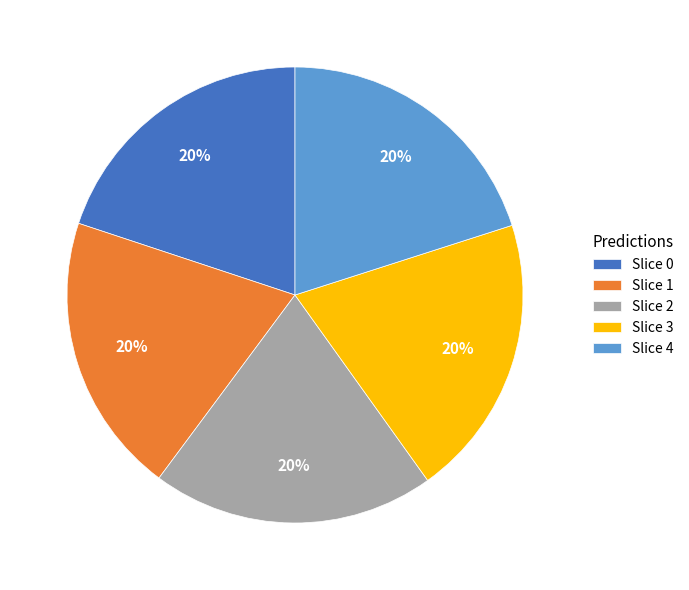

Combined, do Slice 4 and Slice 2 account for over 50%?

No